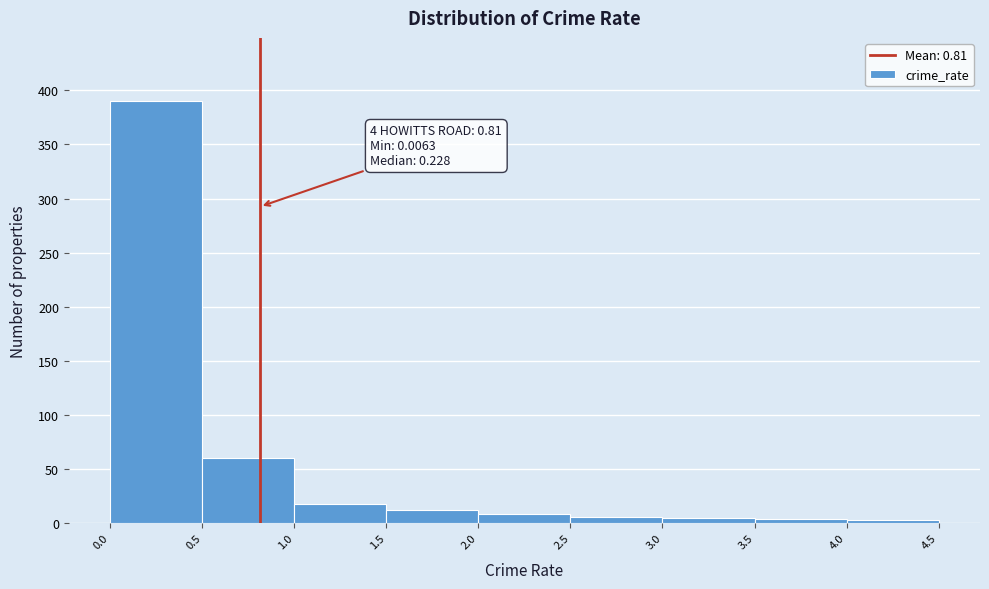

Which range on the x-axis has the tallest bar?

0.0 to 0.5